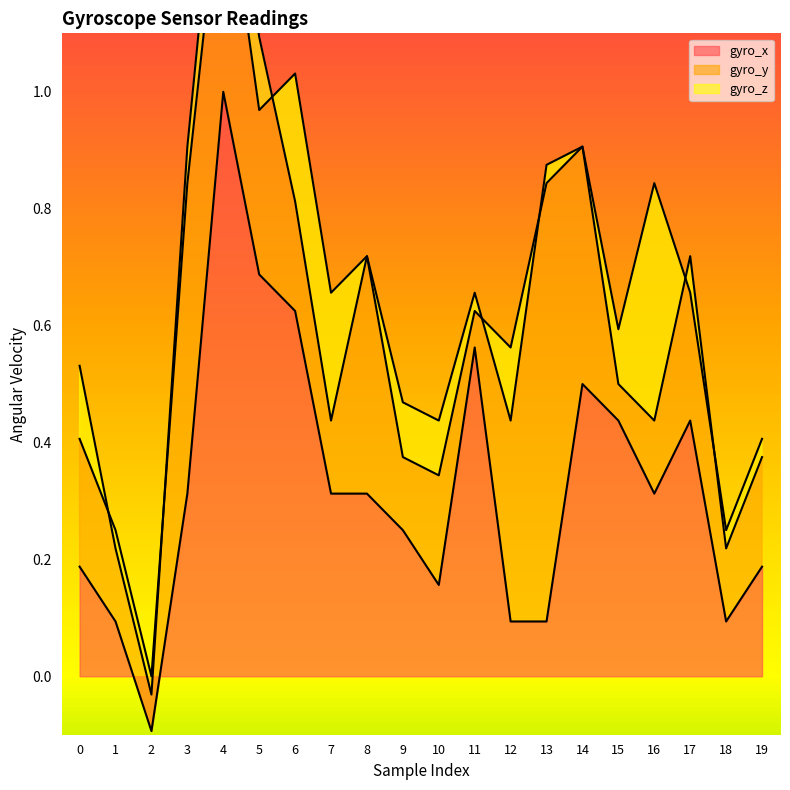

At how many categories does at least one series exceed 0?

20